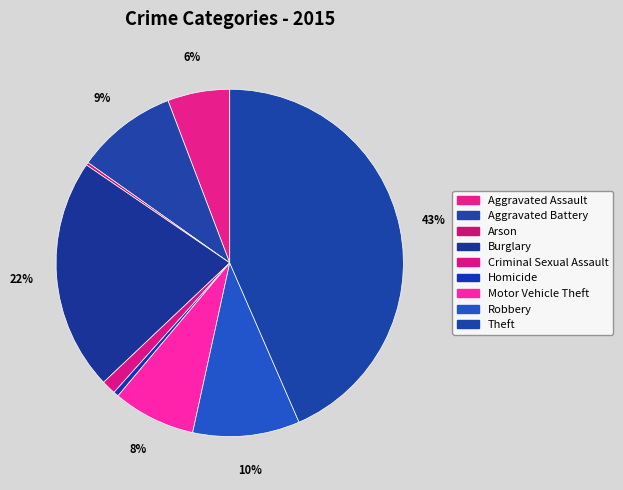

Approximately how many times larger is the value at Burglary compared to Aggravated Battery?

2.3